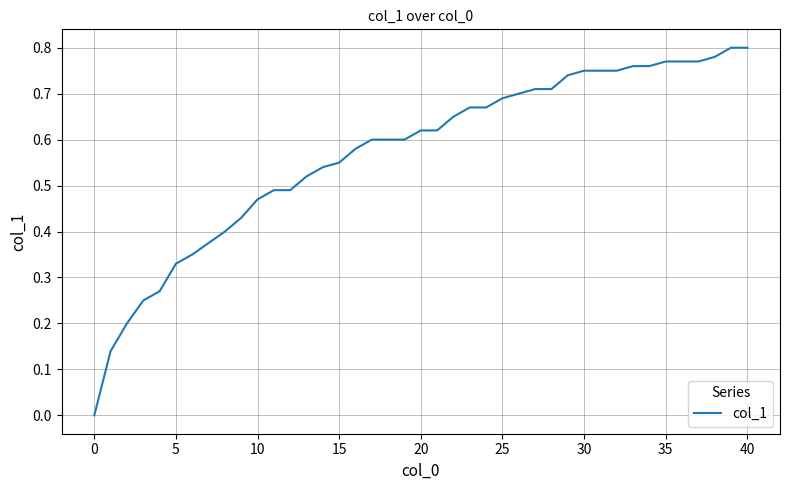

Does the chart display data point markers on the line(s)?

No